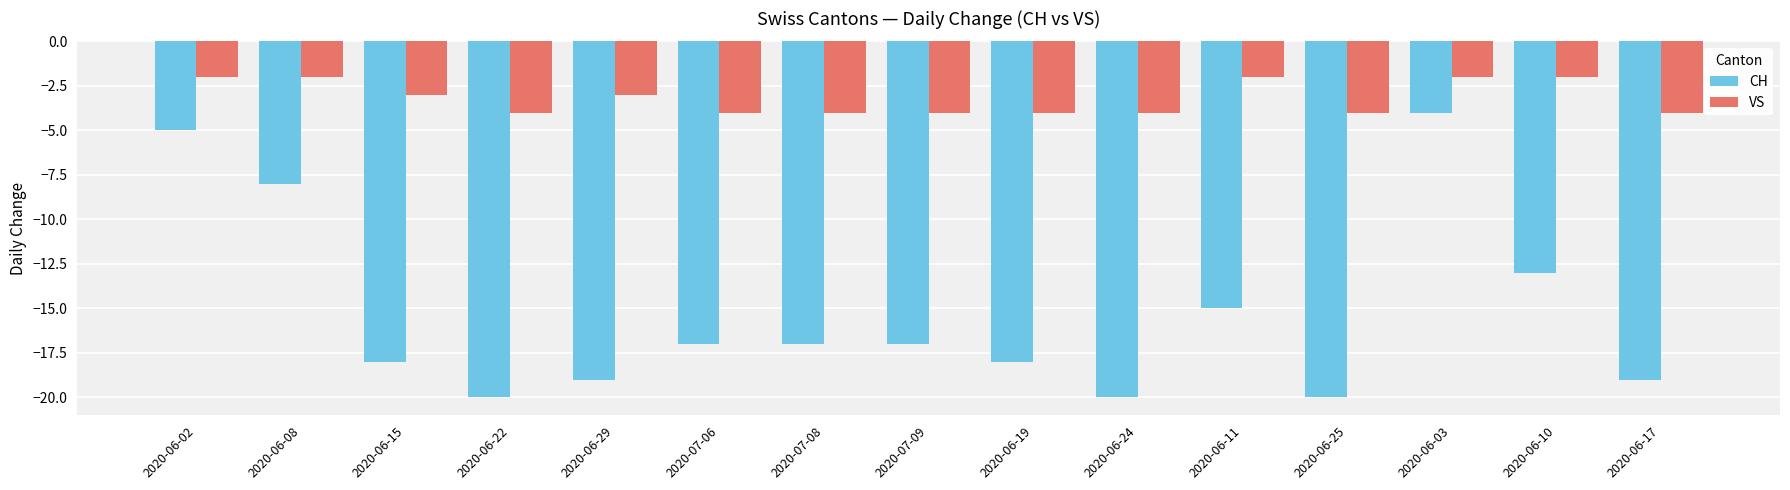

Reading right to left, list all the values displayed in this chart.

CH: 2020-06-17=-19	2020-06-10=-13	2020-06-03=-4	2020-06-25=-20	2020-06-11=-15	2020-06-24=-20	2020-06-19=-18	2020-07-09=-17	2020-07-08=-17	2020-07-06=-17	2020-06-29=-19	2020-06-22=-20	2020-06-15=-18	2020-06-08=-8	2020-06-02=-5
VS: 2020-06-17=-4	2020-06-10=-2	2020-06-03=-2	2020-06-25=-4	2020-06-11=-2	2020-06-24=-4	2020-06-19=-4	2020-07-09=-4	2020-07-08=-4	2020-07-06=-4	2020-06-29=-3	2020-06-22=-4	2020-06-15=-3	2020-06-08=-2	2020-06-02=-2